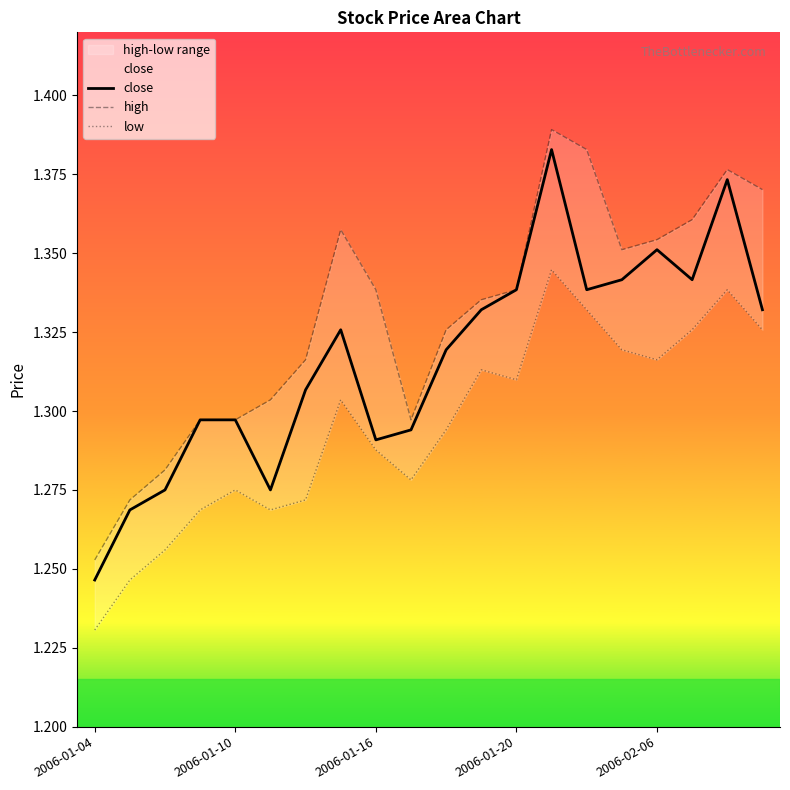

What is the total value across all series at 13?

4.1